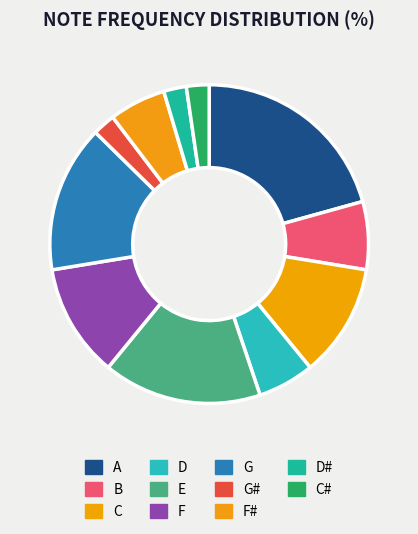

Is it true that E is 6% of the pie?

False